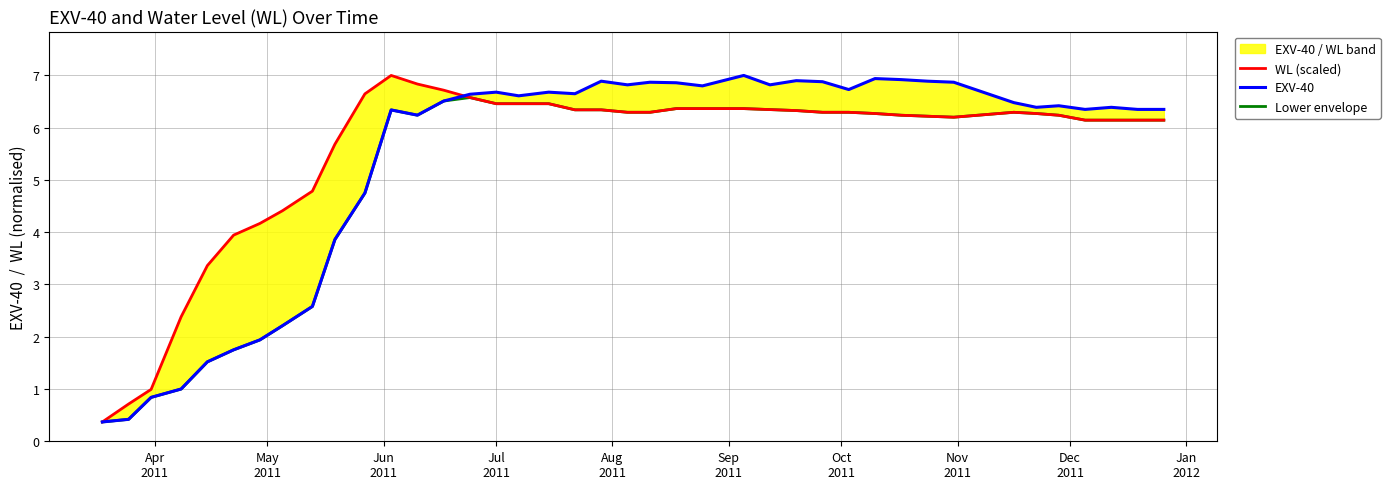

What is the difference between the second highest and second lowest values in the EXV-40 series?

6.5